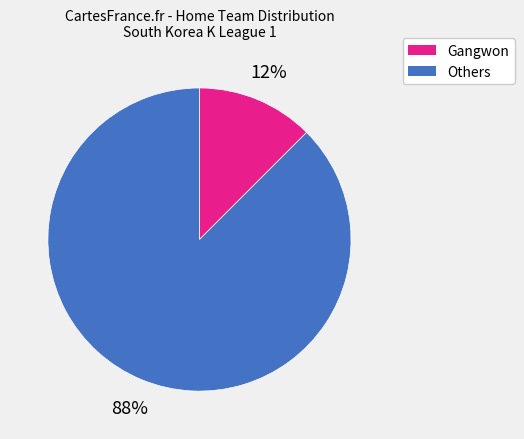

Is there a majority slice in this chart?

Yes